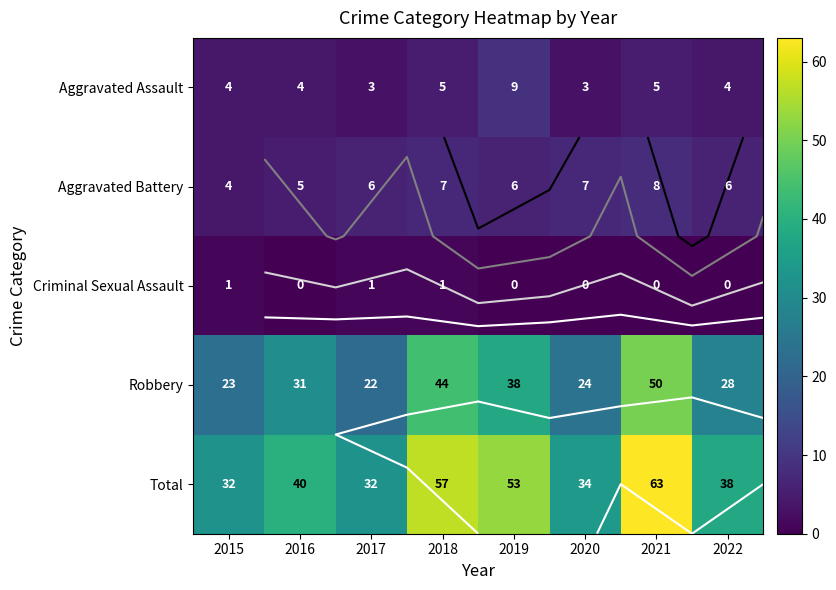

What is the sum of all Aggravated Battery values?

49